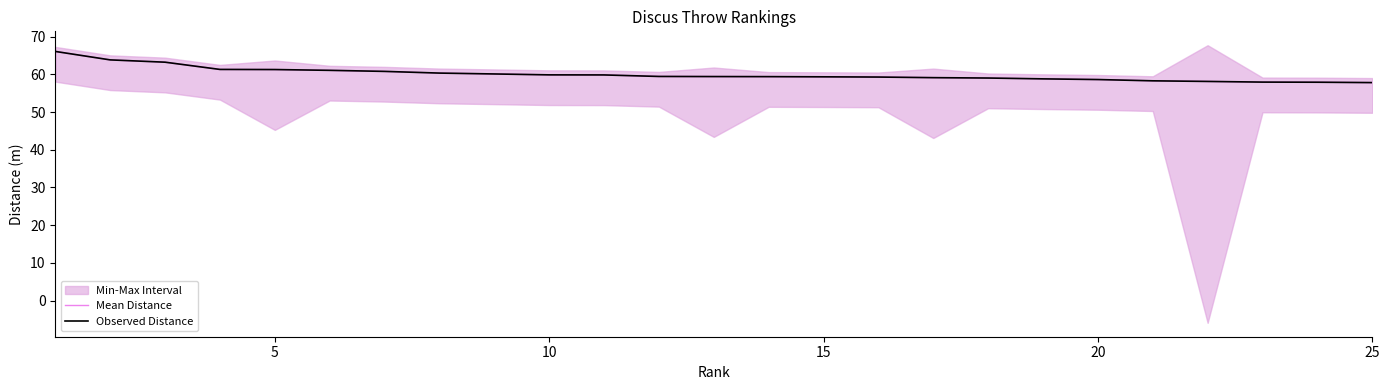

True or false: Observed Distance has a value of 23.4 at 10.

False